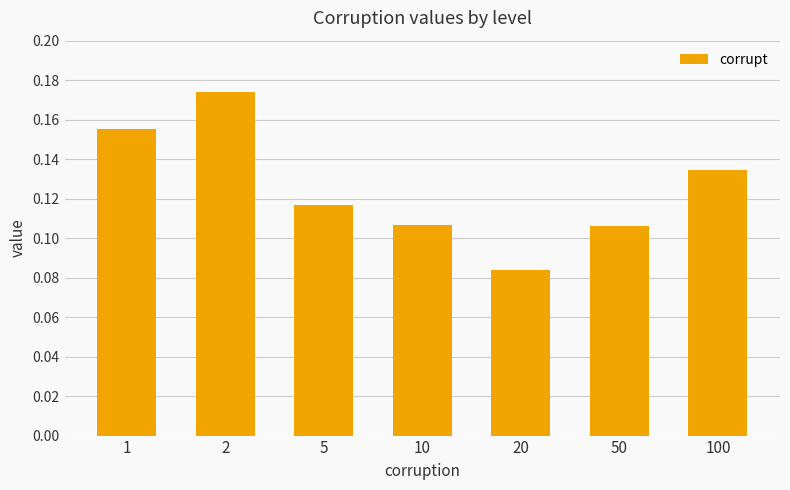

What is the sum of all values?

0.9